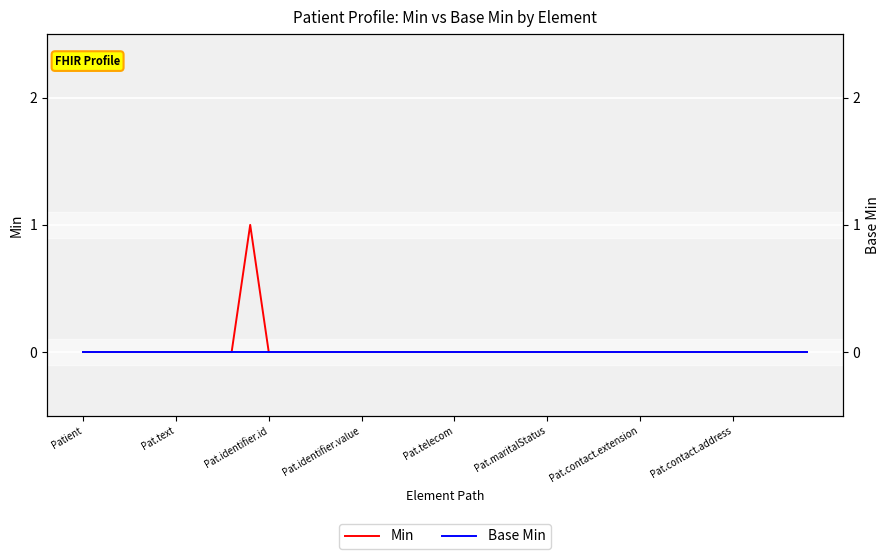

What are all the series names shown in the legend?

Min, Base Min